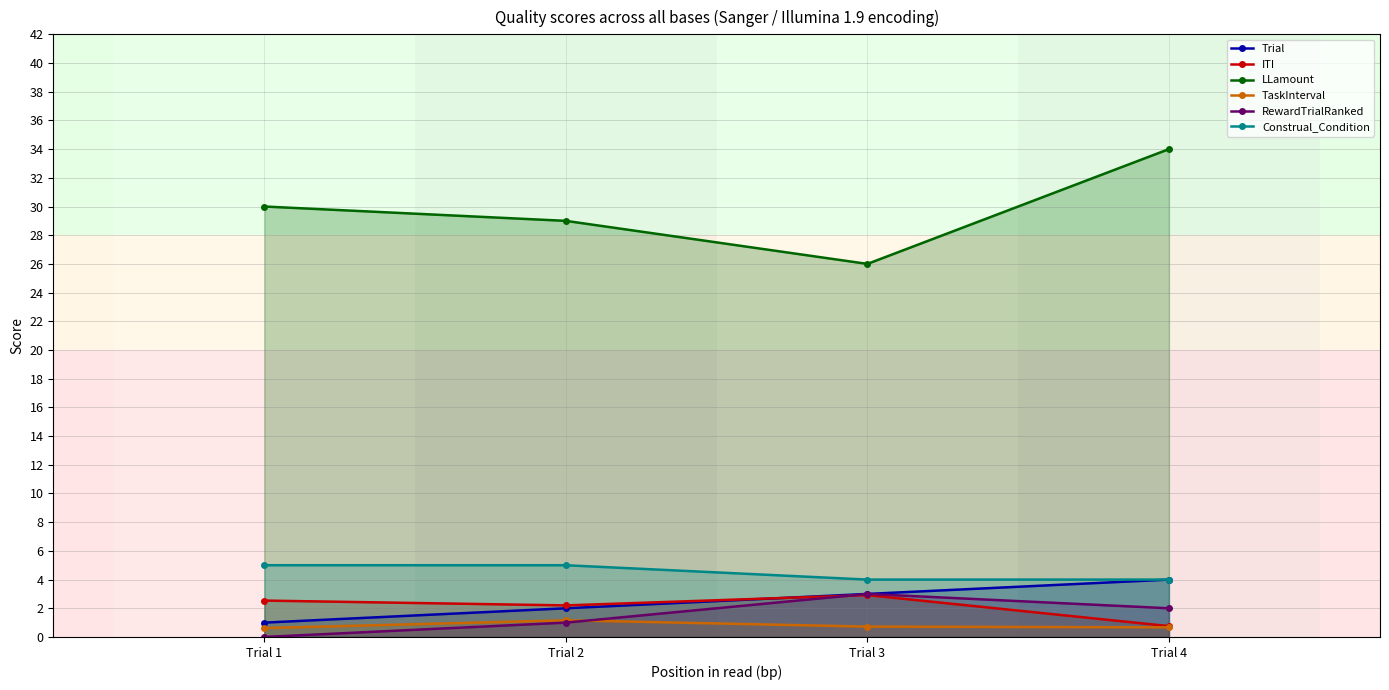

What is the value of the Trial point at the 1st from the left?

1.0